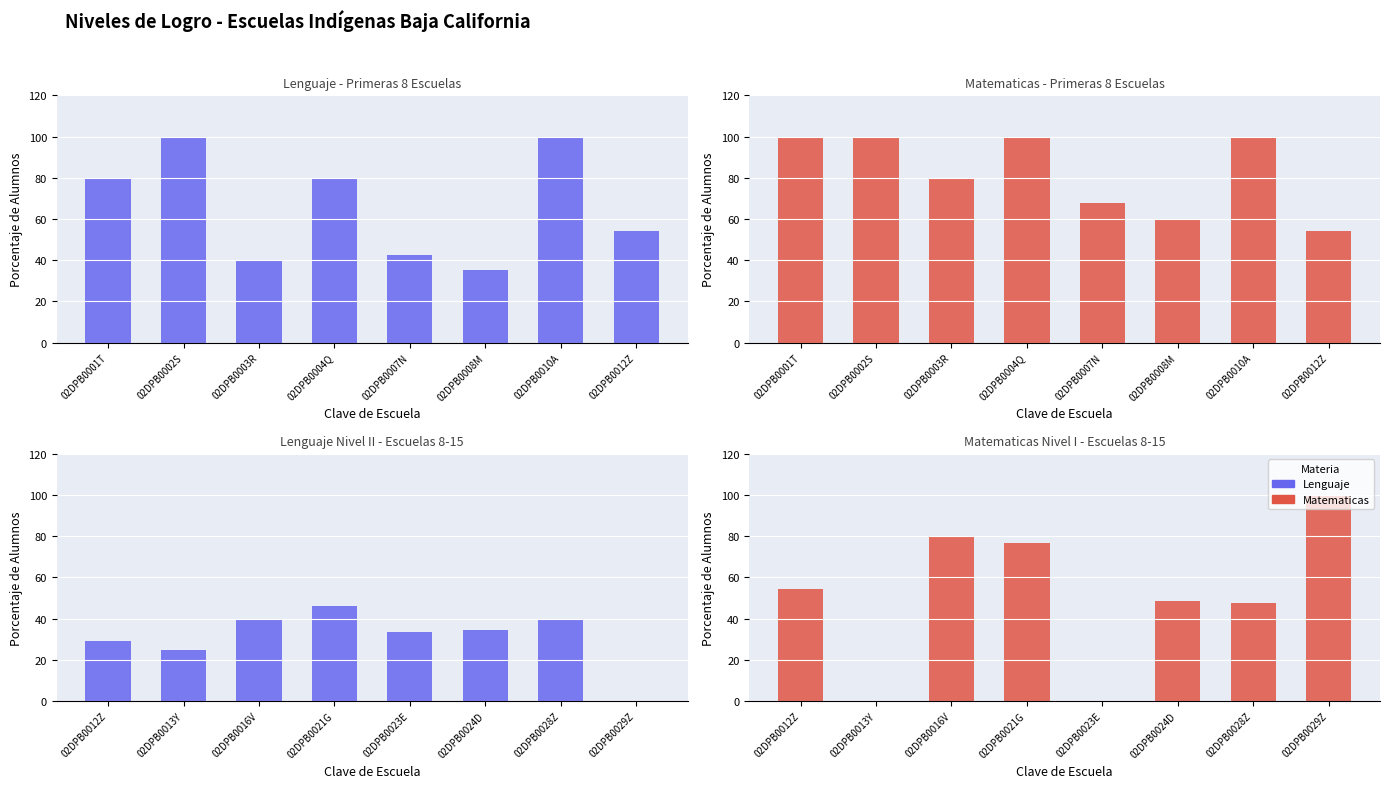

What is the sum of the Lenguaje Nivel I values at 02DPB0003R and 02DPB0001T?

120.0